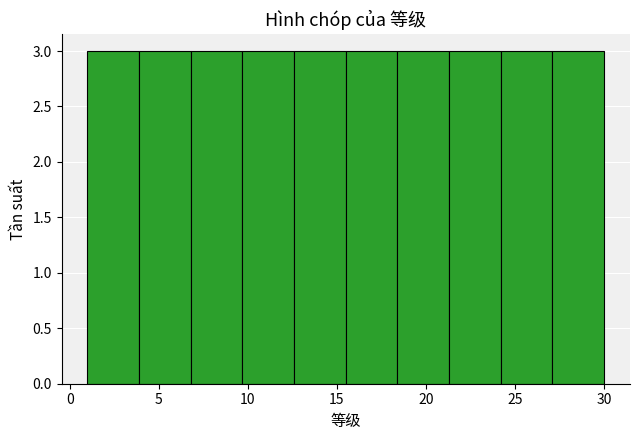

Reading left to right, transcribe this chart: for each bar, give the range it covers on the x-axis and its height. Neither the bar edges nor the heights are printed on the chart, so give them approximately, as read against the axes.

1.0 to 3.9: 3
3.9 to 6.8: 3
6.8 to 9.7: 3
9.7 to 12.6: 3
12.6 to 15.5: 3
15.5 to 18.4: 3
18.4 to 21.3: 3
21.3 to 24.2: 3
24.2 to 27.1: 3
27.1 to 30.0: 3